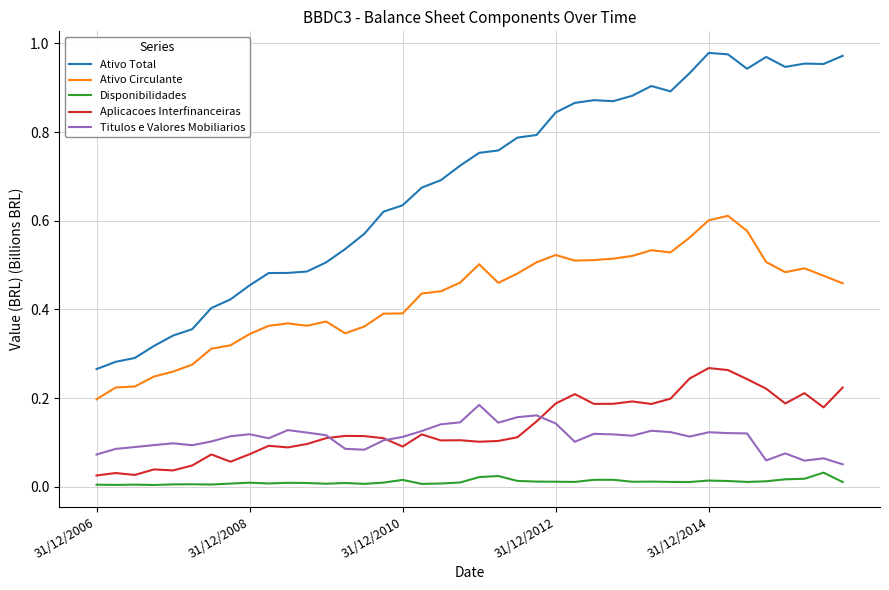

True or false: Ativo Circulante and Aplicacoes Interfinanceiras cross at least once.

False